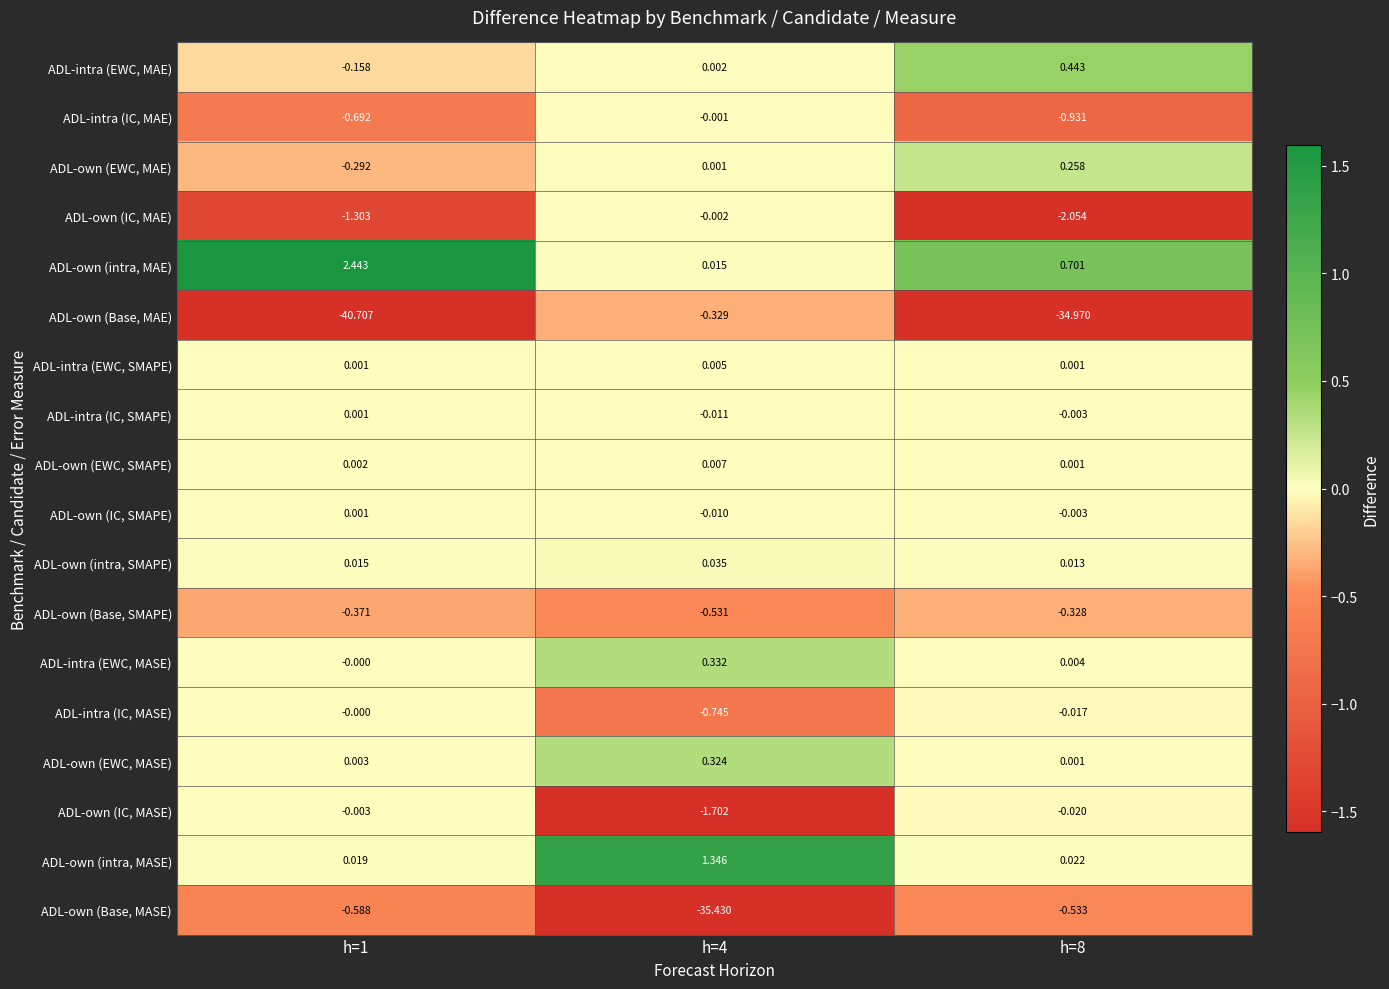

At h=4, list the series in order from smallest to largest.

ADL-own (Base, MASE), ADL-own (IC, MASE), ADL-intra (IC, MASE), ADL-own (Base, SMAPE), ADL-own (Base, MAE), ADL-intra (IC, SMAPE), ADL-own (IC, SMAPE), ADL-own (IC, MAE), ADL-intra (IC, MAE), ADL-own (EWC, MAE), ADL-intra (EWC, MAE), ADL-intra (EWC, SMAPE), ADL-own (EWC, SMAPE), ADL-own (intra, MAE), ADL-own (intra, SMAPE), ADL-own (EWC, MASE), ADL-intra (EWC, MASE), ADL-own (intra, MASE)